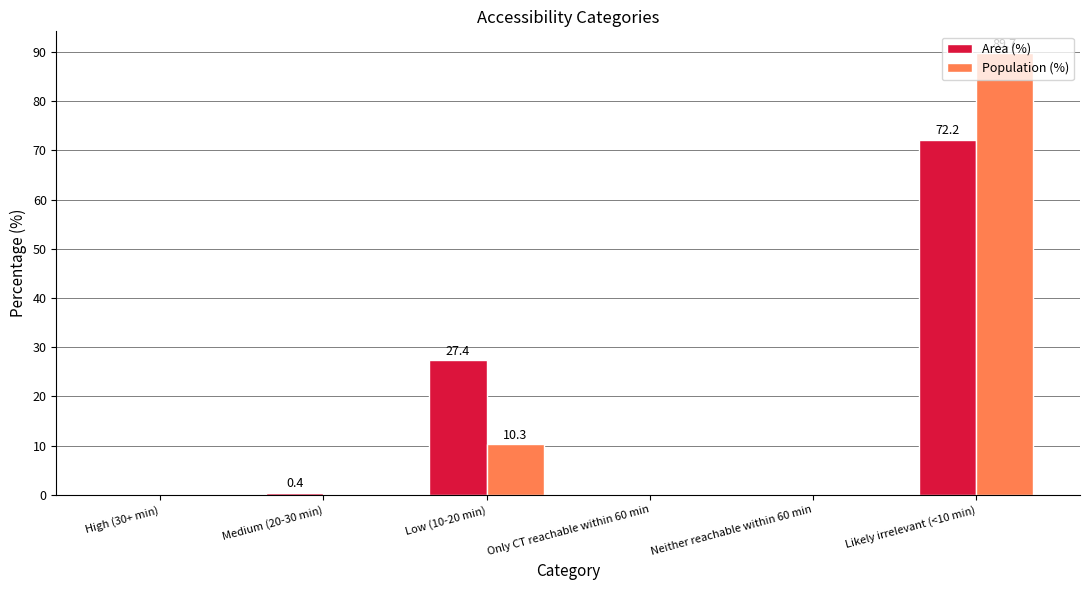

Which series changed the most between Medium (20-30 min) and Low (10-20 min)?

Area (%)